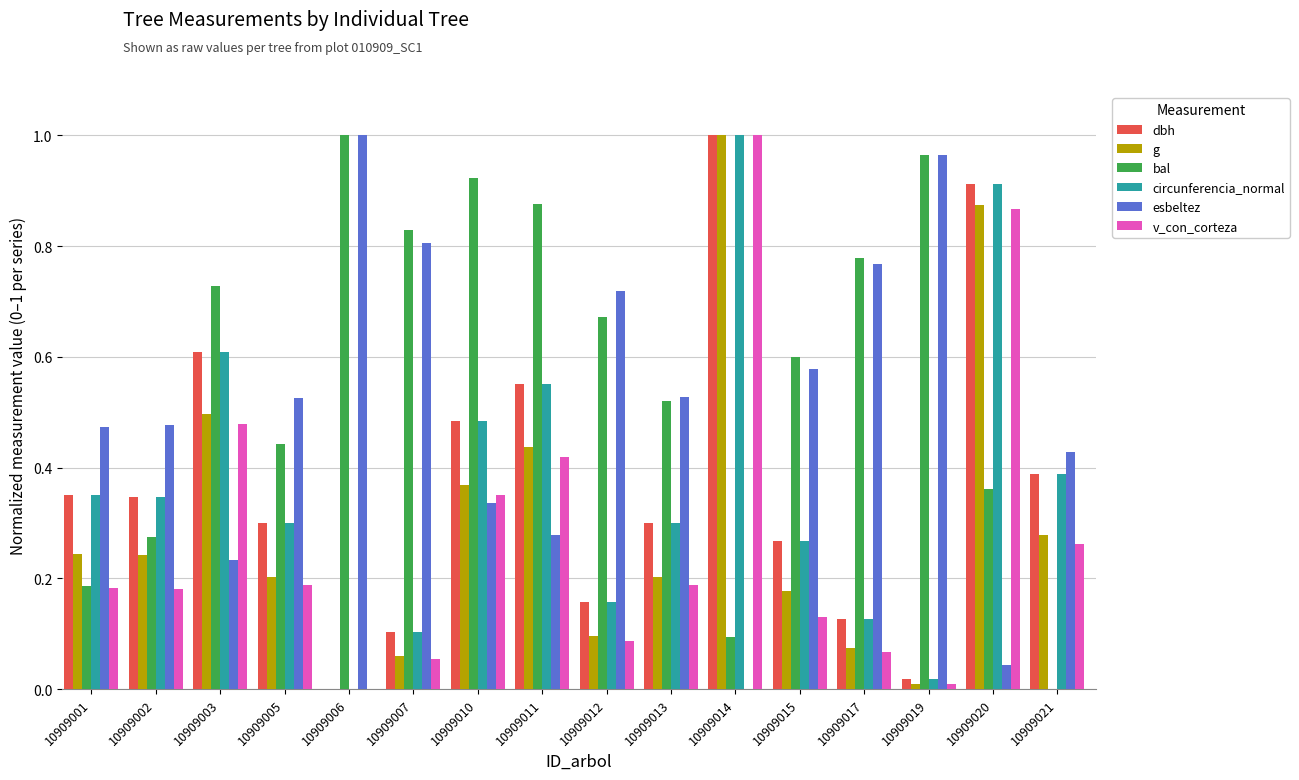

What are all the series names shown in the legend?

dbh, g, bal, circunferencia_normal, esbeltez, v_con_corteza